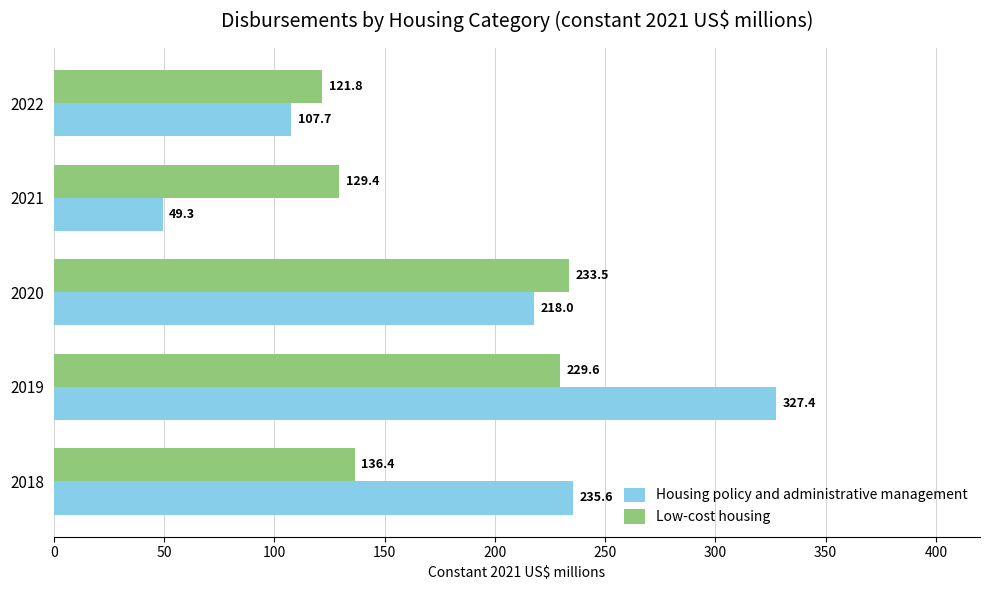

What is the difference between the maximum and minimum values in the Low-cost housing series?

111.7